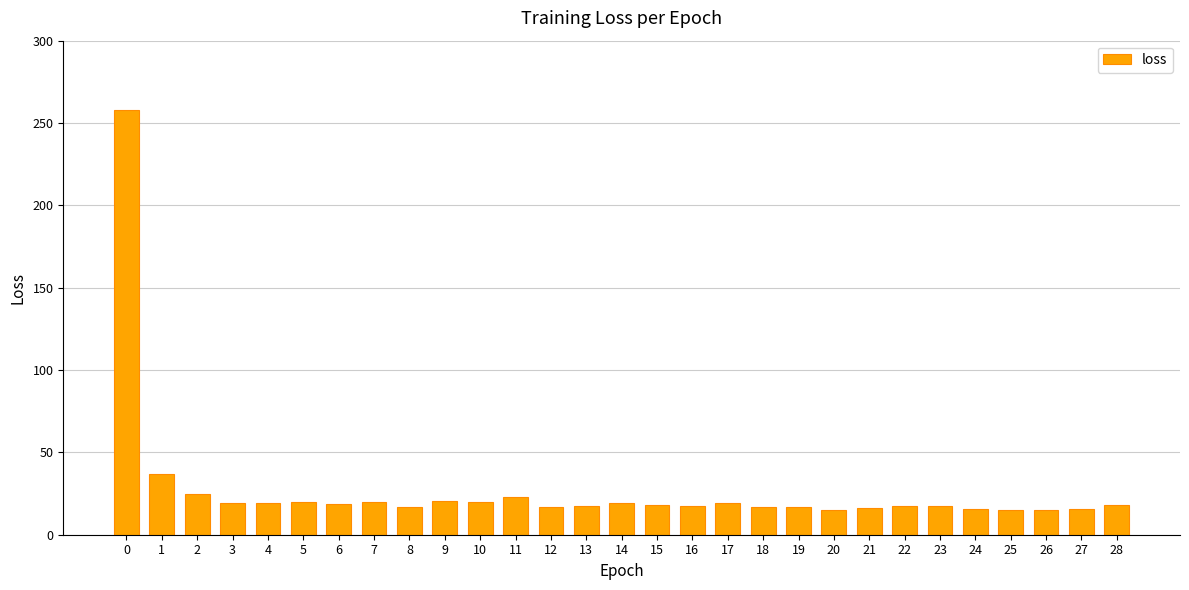

Between 10 and 11, which is larger?

11